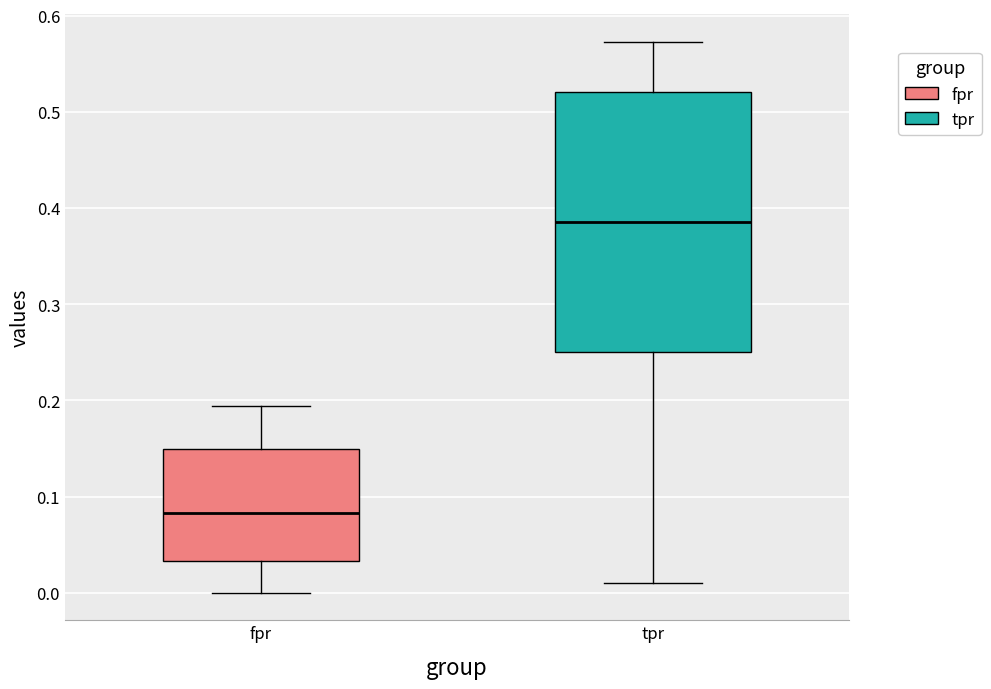

Reading left to right, transcribe this box plot: for each box, give where its median line is, the range the box spans, and where its two whiskers end, as read against the y-axis. The values are not printed on the chart, so give them approximately, as read against the axis.

fpr: median 0.08, box 0.03 to 0.15, whiskers 0.00 to 0.19
tpr: median 0.39, box 0.25 to 0.52, whiskers 0.01 to 0.57